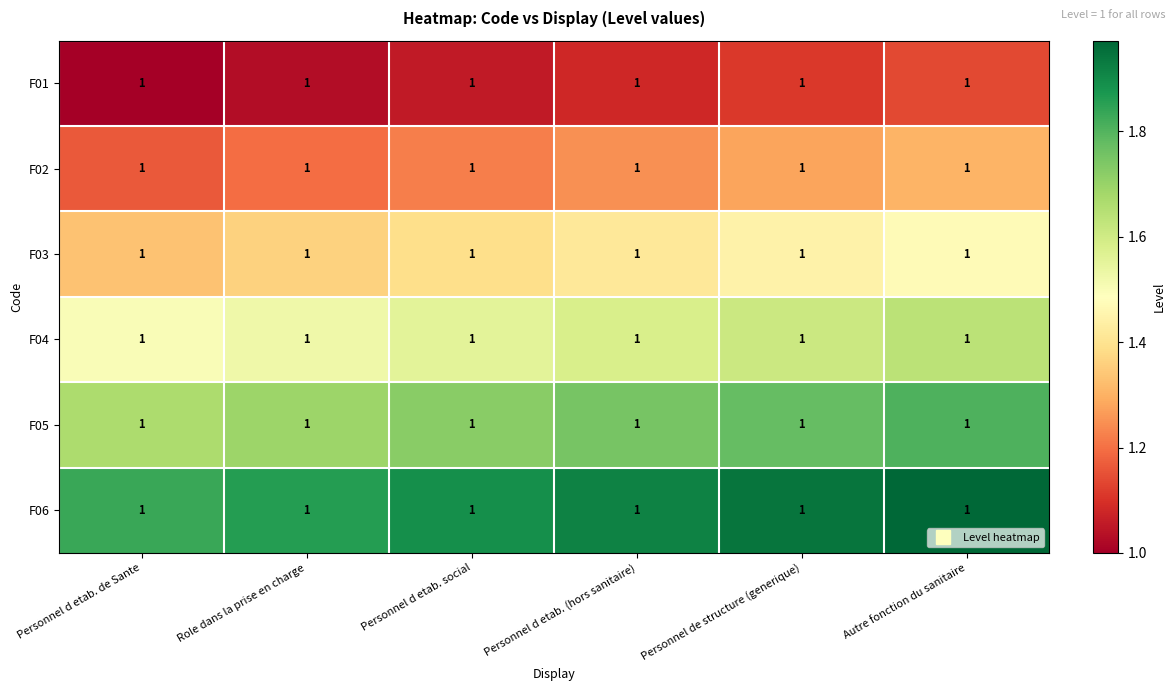

Between Personnel de structure (generique) and Personnel d etab. social, which is larger?

Personnel de structure (generique)